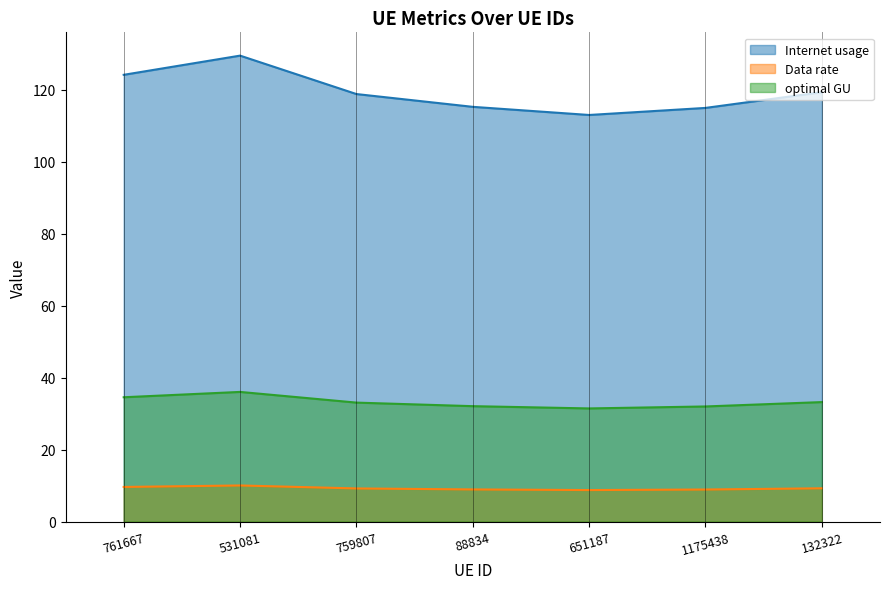

Does the chart display data point markers on the line(s)?

No